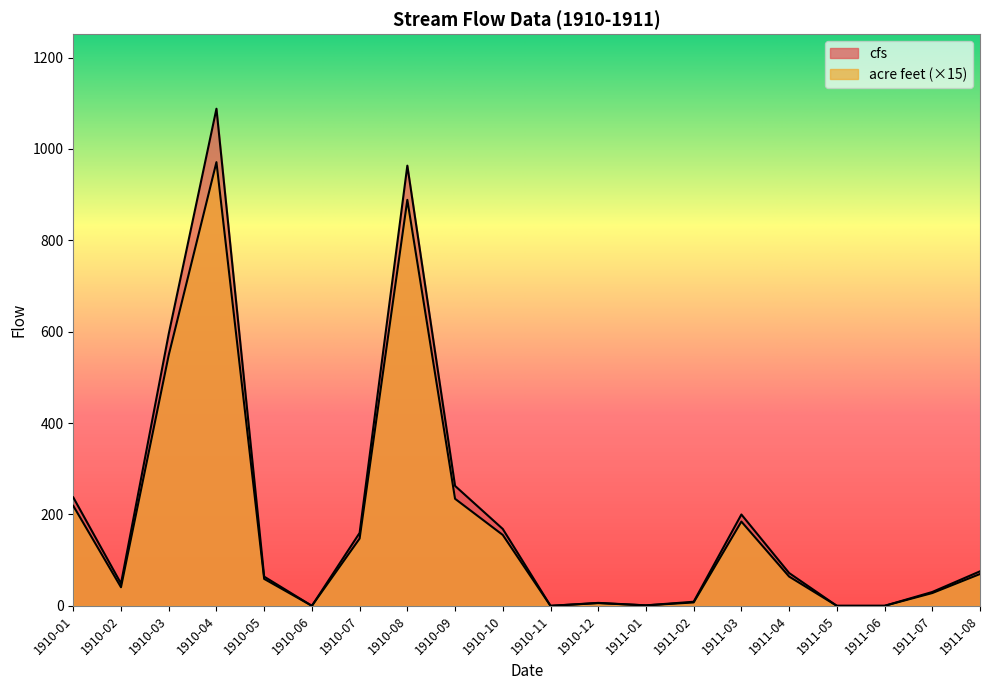

Where is cfs nearest to the value 544?

1910-03